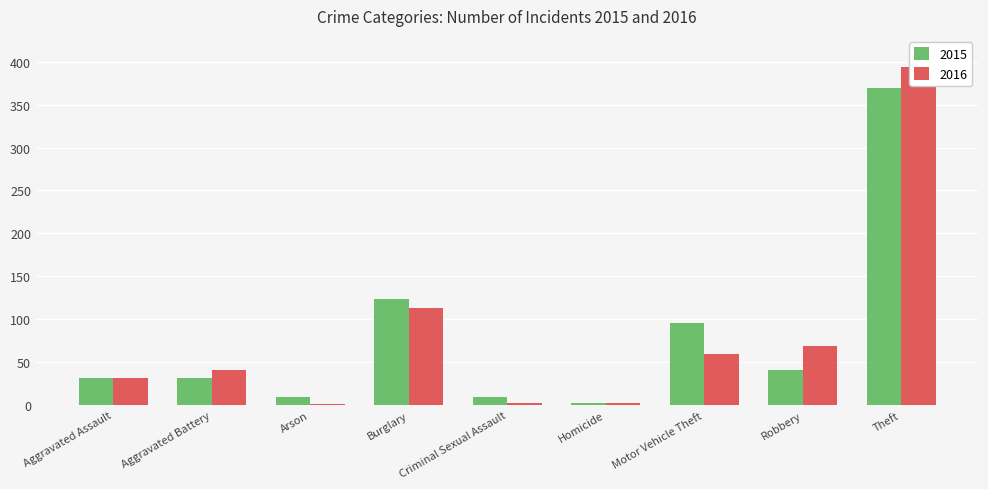

Reading left to right, list all the values displayed in this chart.

2015: 32	31	9	123	9	3	96	41	369
2016: 32	41	1	113	2	2	59	69	394